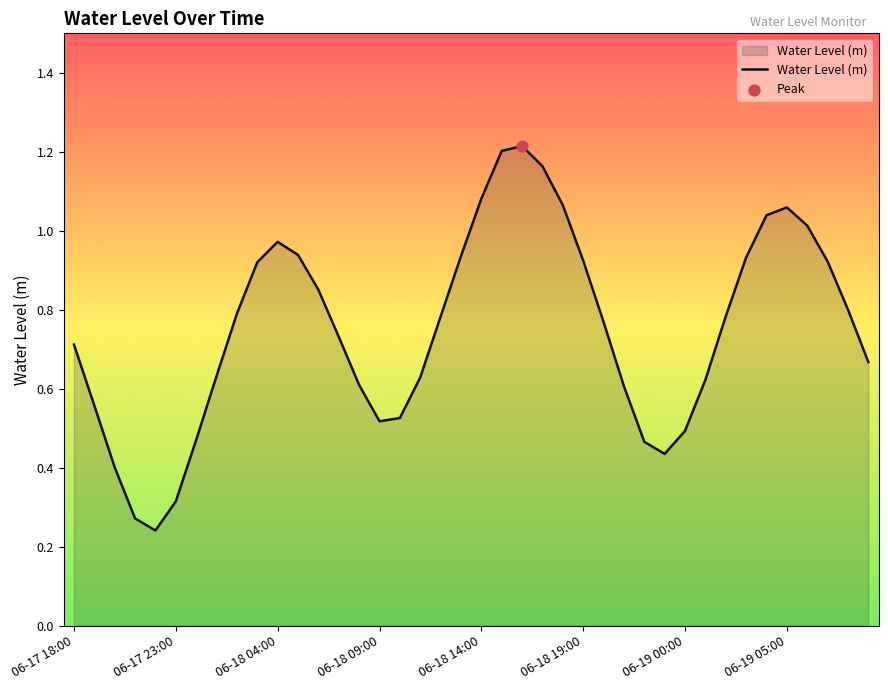

How many lines are shown in the chart?

1